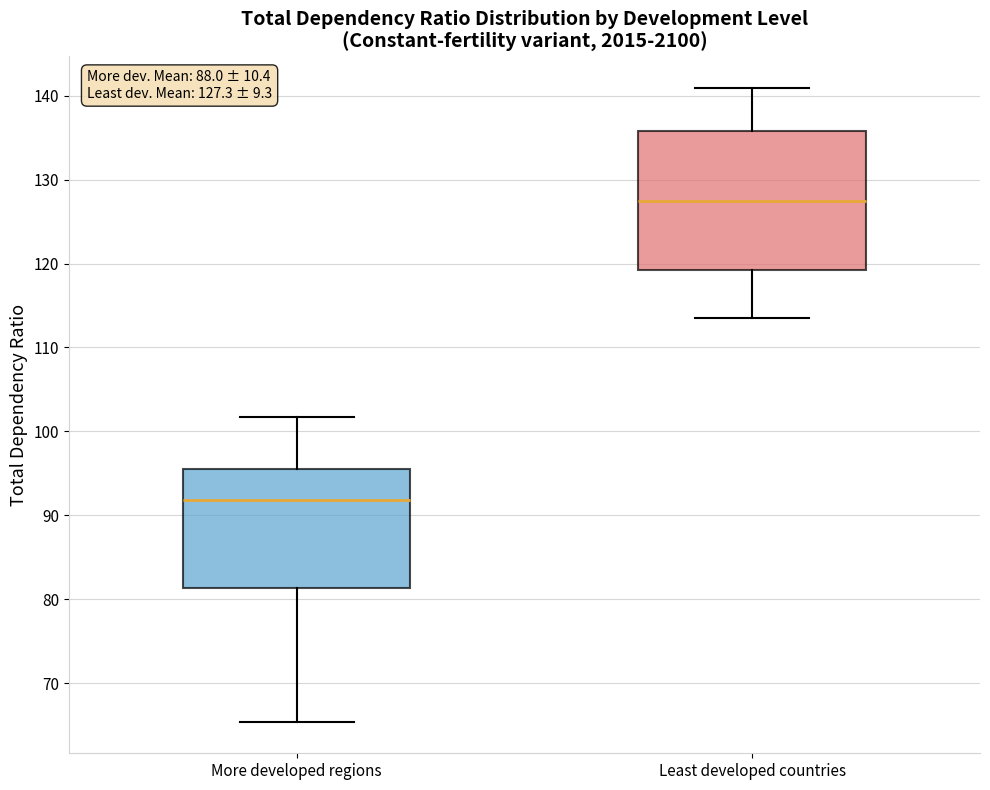

Which box's median line is the lowest?

More developed regions